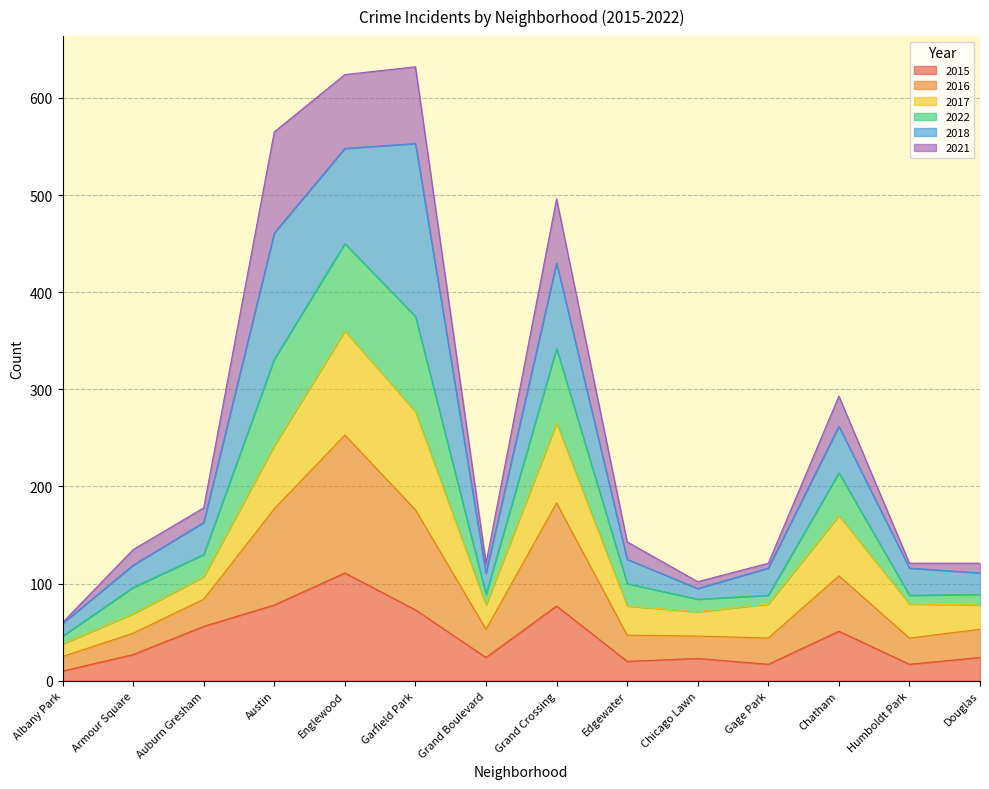

At which label does 2015 first exceed 27?

Auburn Gresham